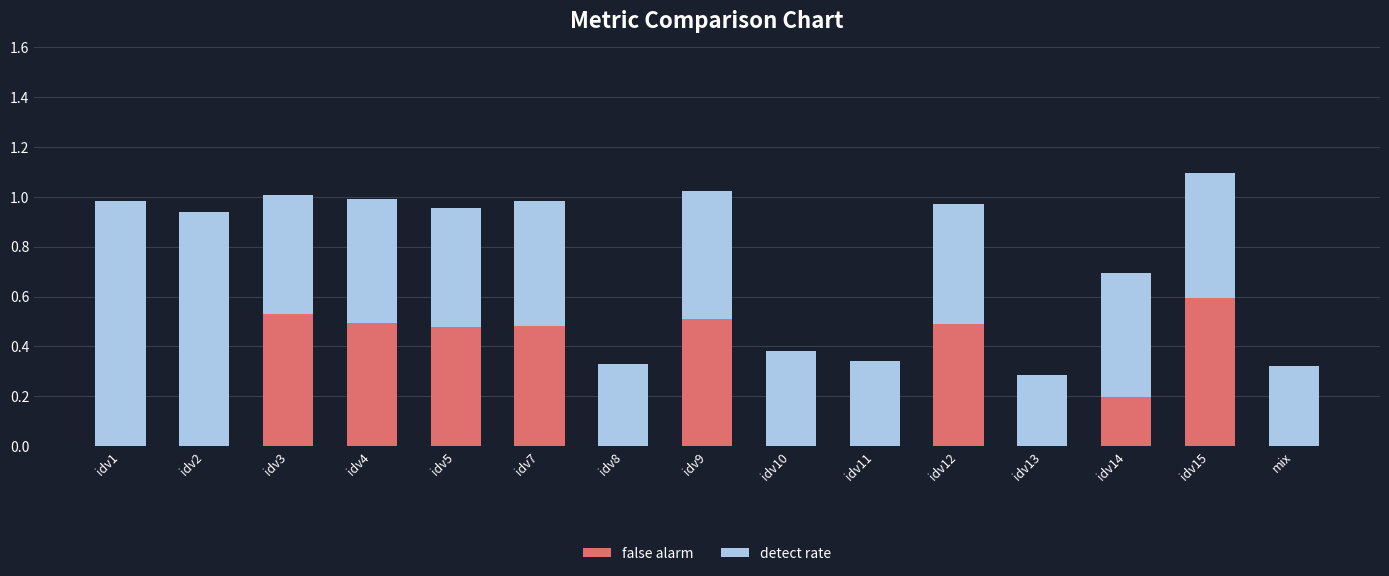

Read the false alarm value at idv15.

0.6